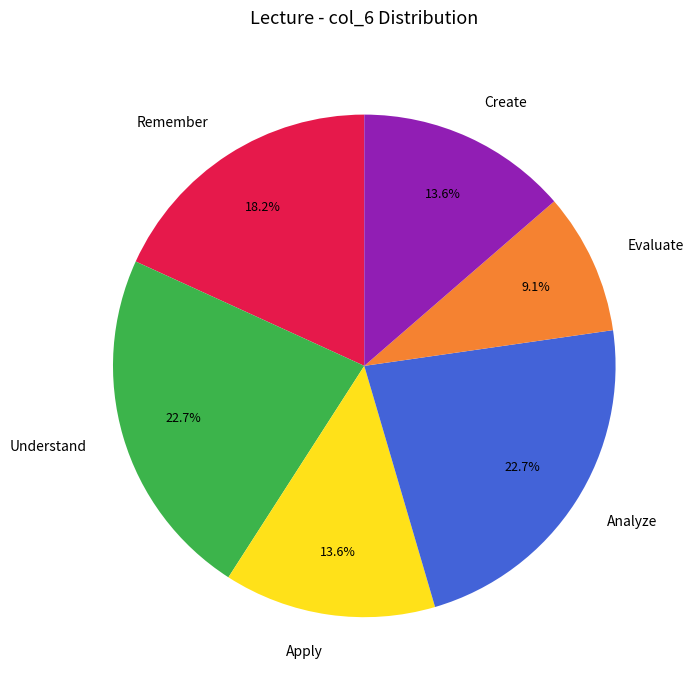

To the nearest percent, what is the combined percentage of Evaluate and Apply?

23%